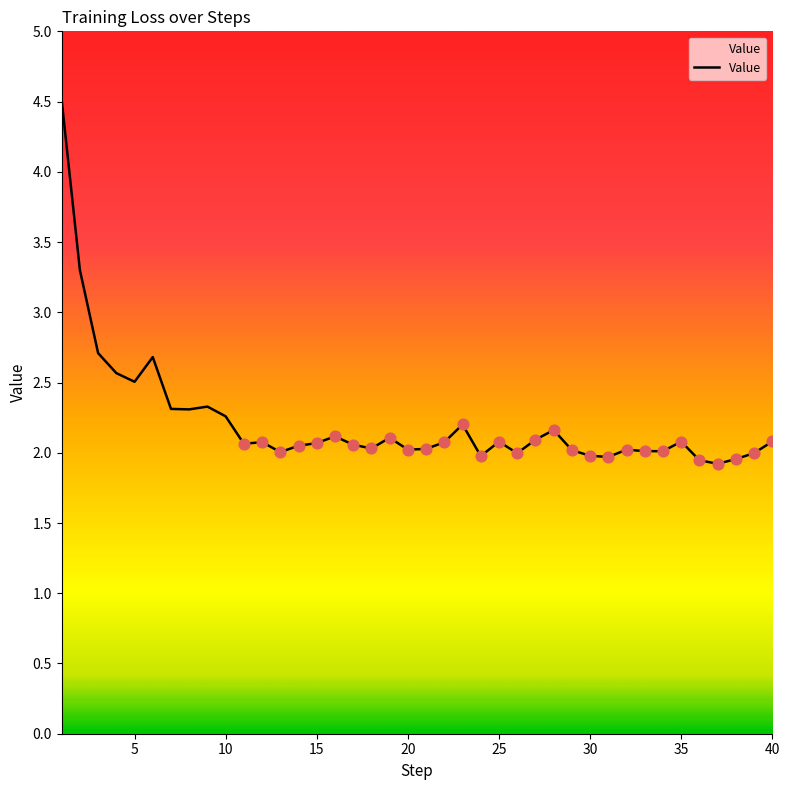

What is the minimum value shown in the chart?

1.9